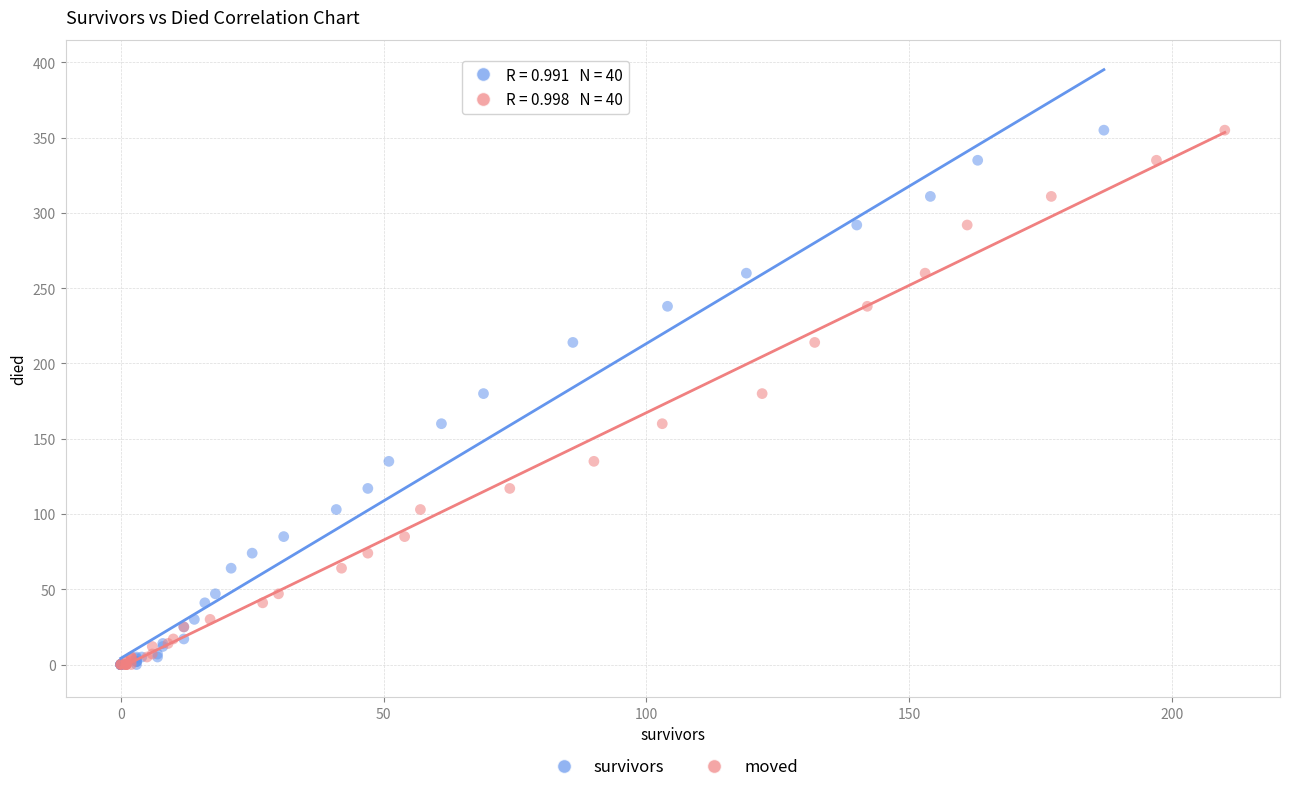

What are all the series names shown in the legend?

survivors, moved